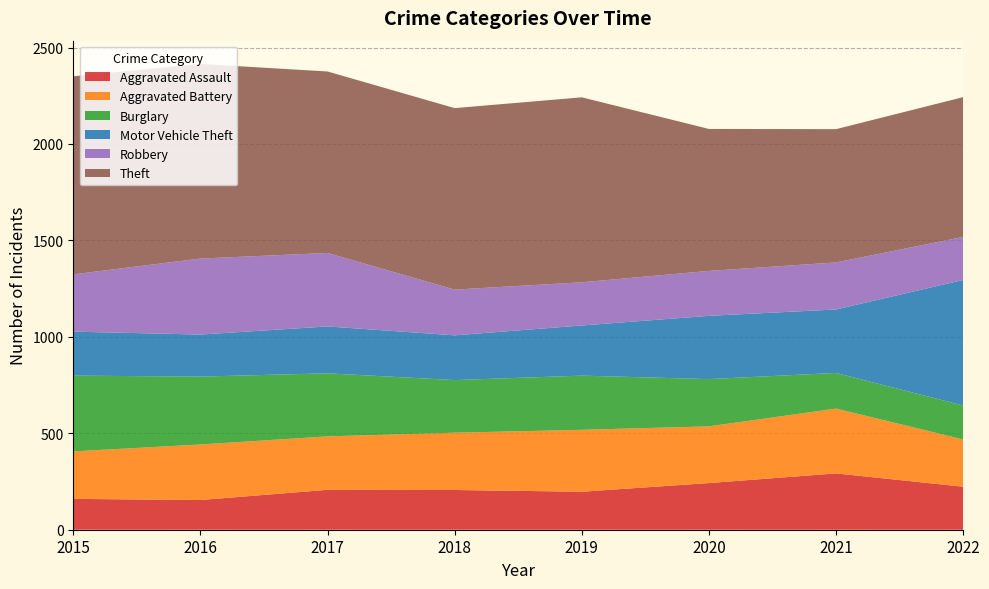

Reading left to right, list all the values displayed in this chart.

Aggravated Assault: 160	154	207	206	197	242	292	223
Aggravated Battery: 246	288	277	297	321	294	336	245
Burglary: 393	352	327	273	281	245	185	176
Motor Vehicle Theft: 228	218	243	232	260	328	329	651
Robbery: 297	394	381	237	224	233	244	223
Theft: 1027	1009	941	941	959	736	691	725